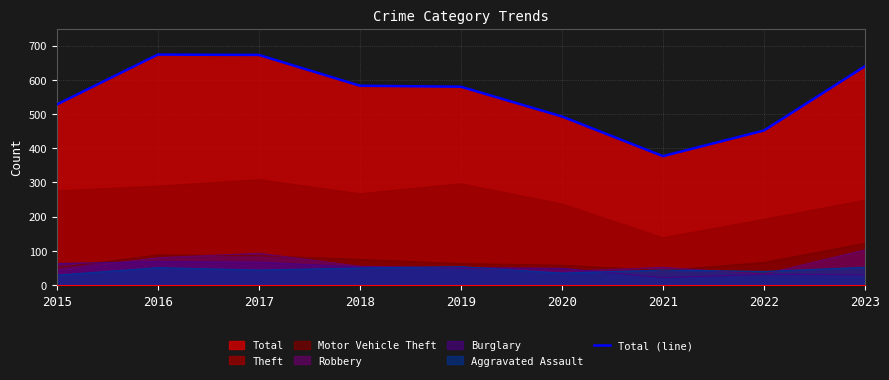

What is the sum of all values?

5000